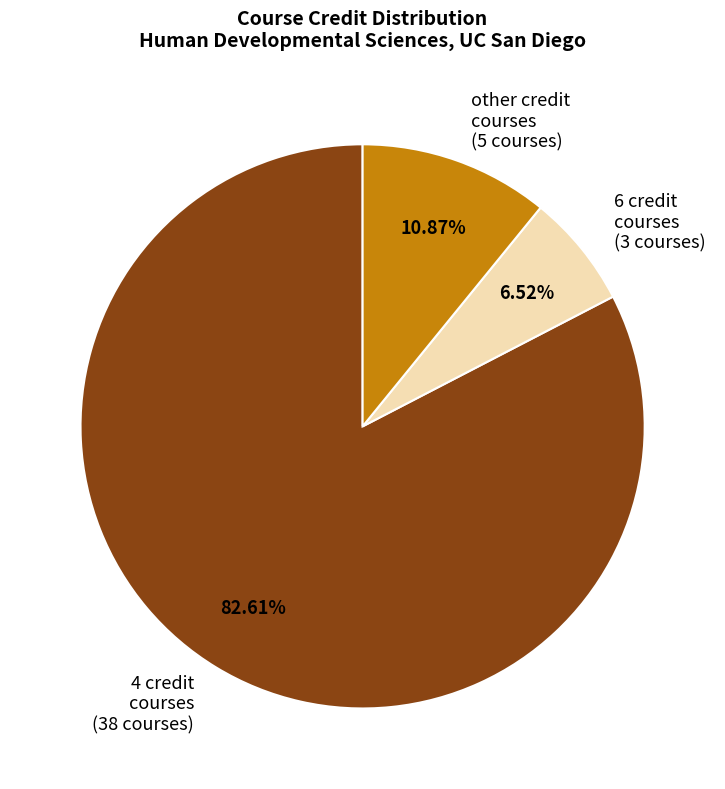

What percentage is the other slice, to the nearest percent?

11%